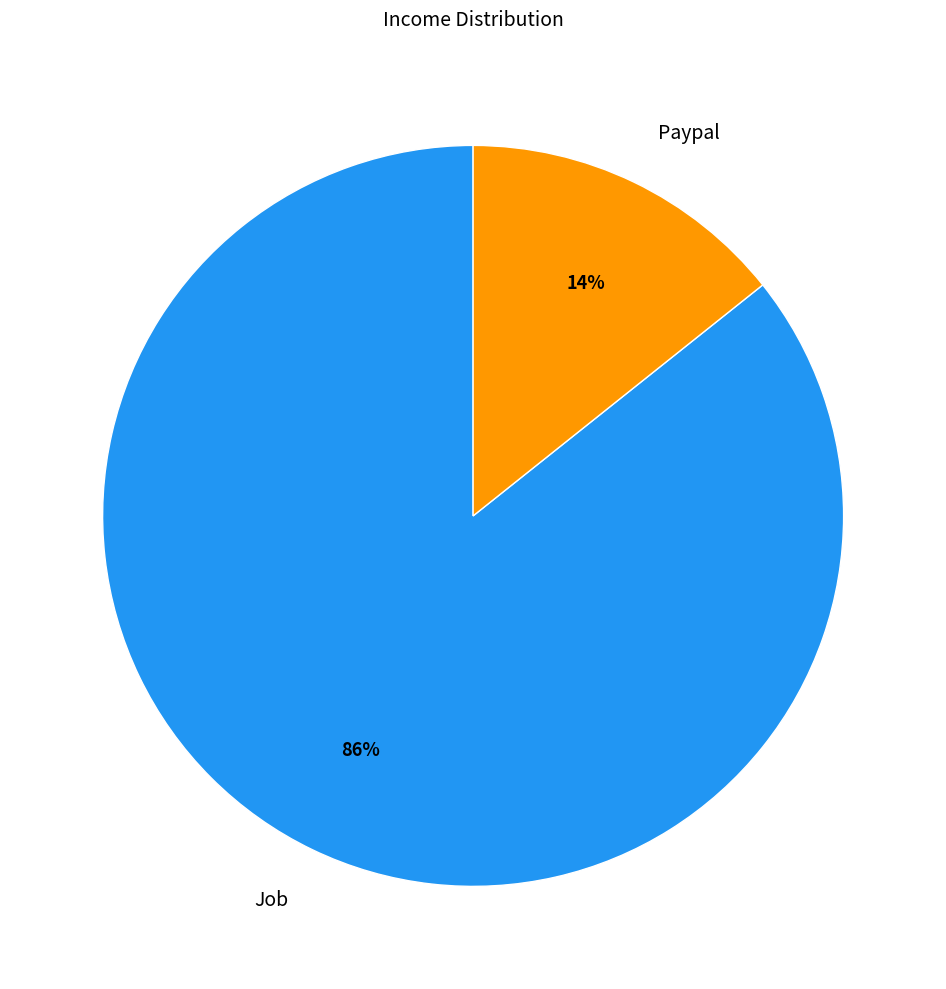

To the nearest percent, what portion does Paypal represent?

14%